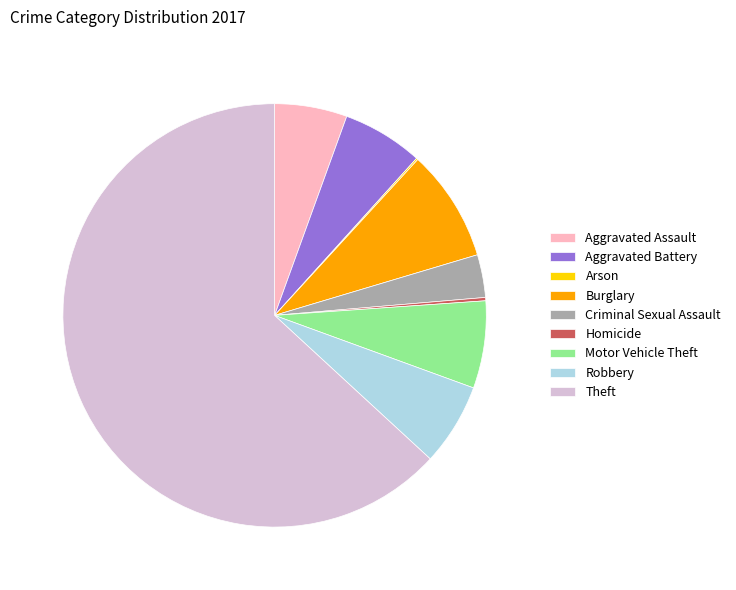

Is there a majority slice in this chart?

Yes